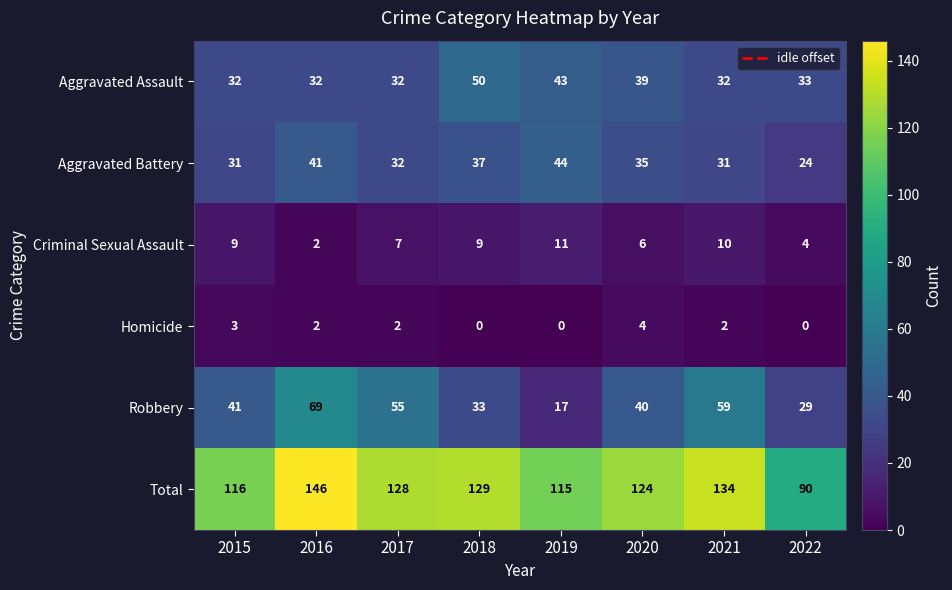

True or false: Total has a value of 87 at 2018.

False